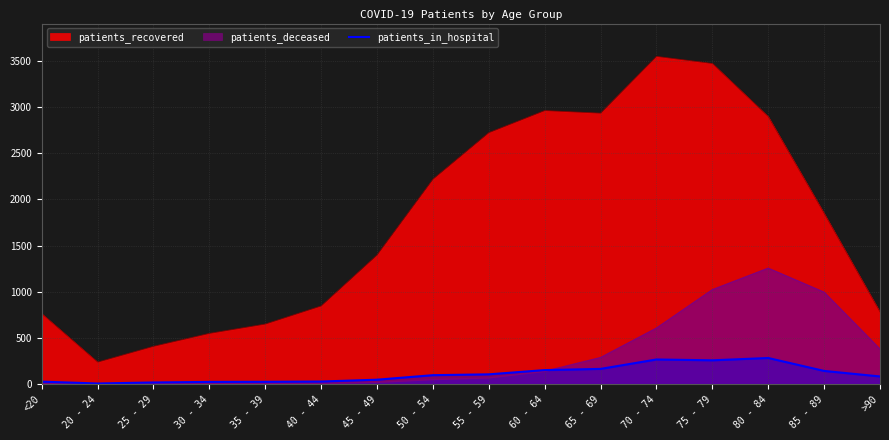

At >90, list the series in order from largest to smallest.

patients_recovered, patients_deceased, patients_in_hospital